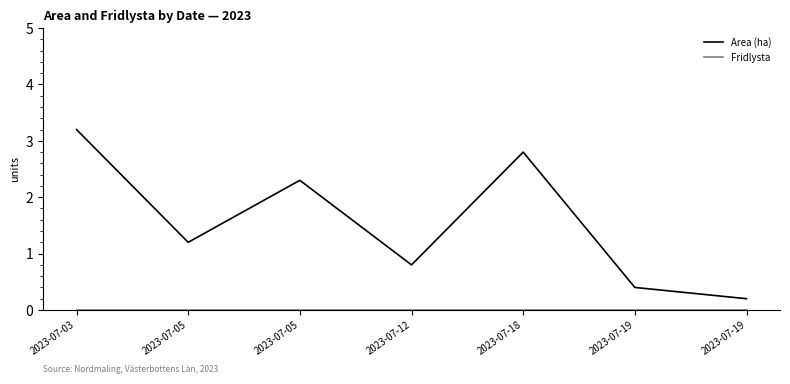

How many distinct data groups are displayed?

2